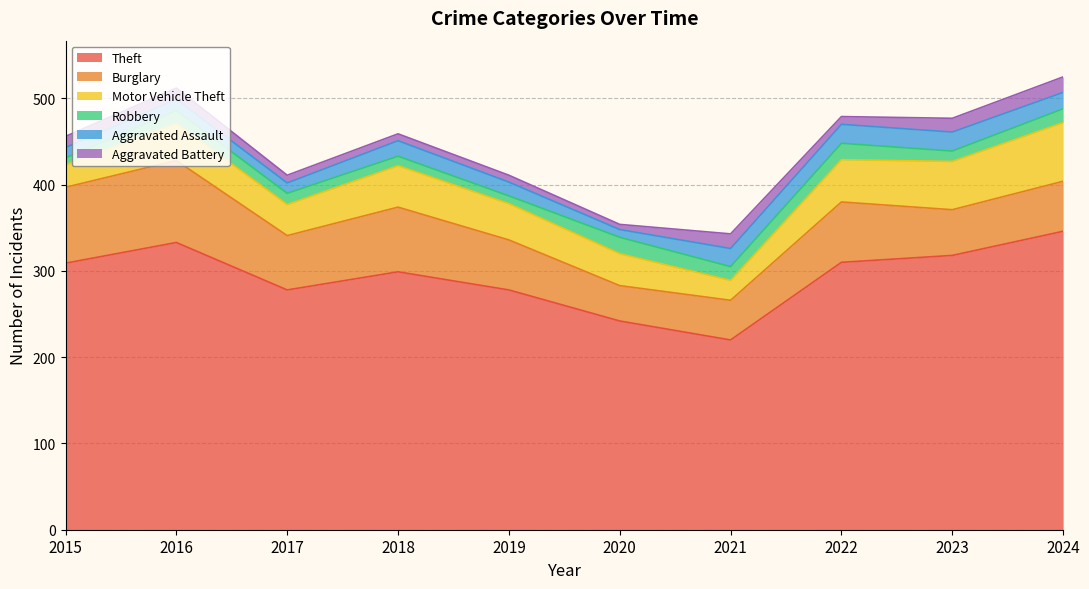

What is the value of the Aggravated Battery point at the 6th from the left?

6